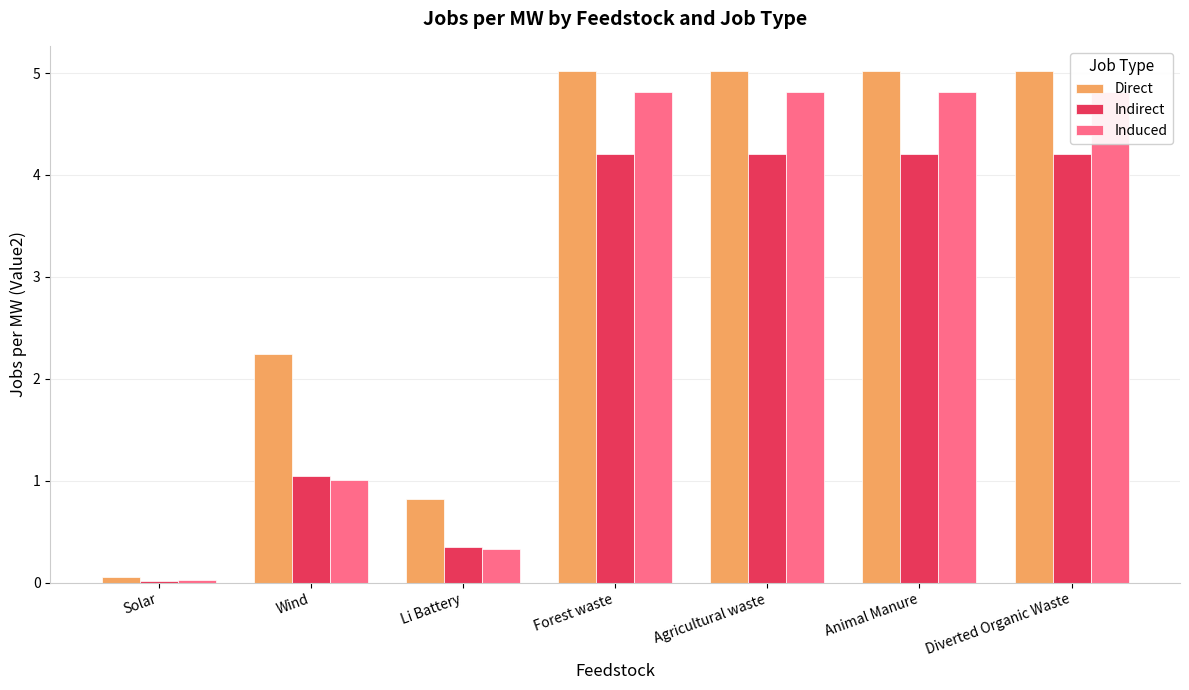

List the labels in order of Induced value, largest first.

Forest waste, Agricultural waste, Animal Manure, Diverted Organic Waste, Wind, Li Battery, Solar